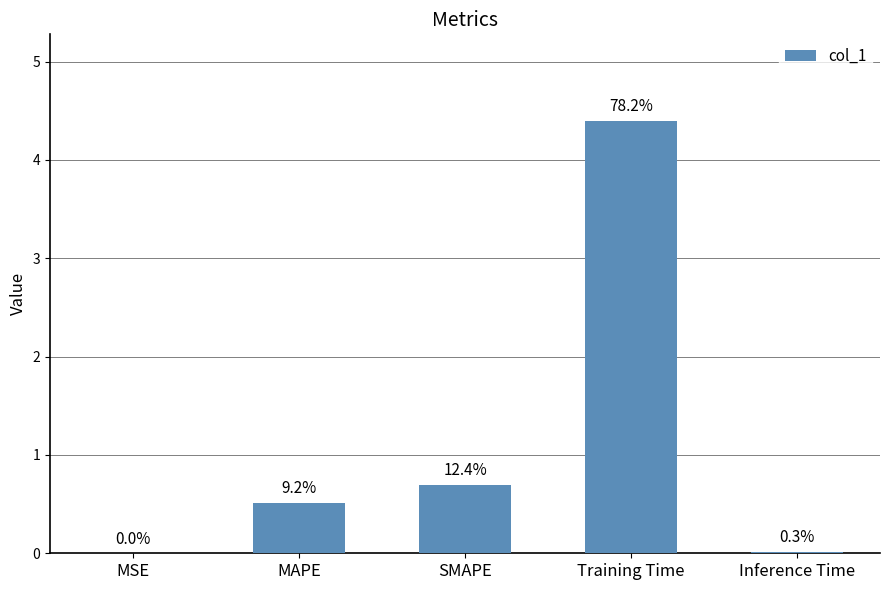

Rank the categories by value from highest to lowest.

Training Time, SMAPE, MAPE, Inference Time, MSE